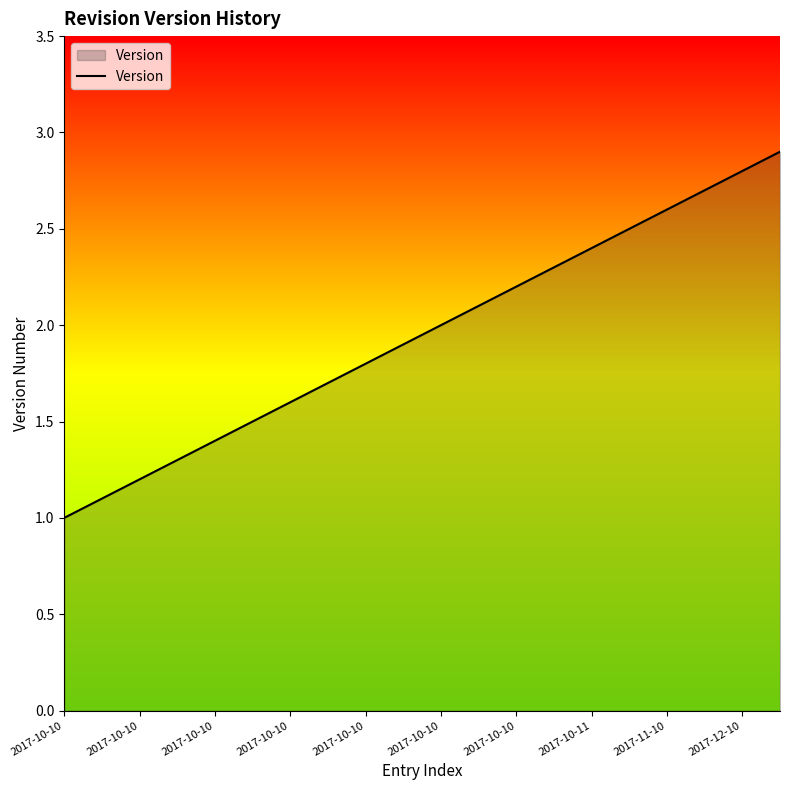

How many lines are shown in the chart?

1